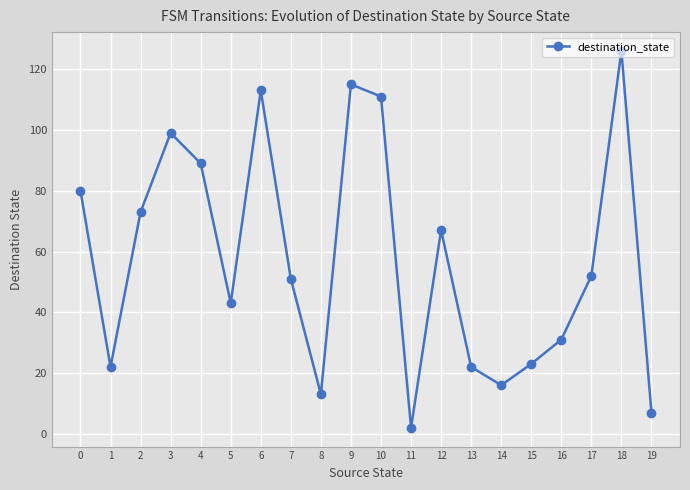

Is it true that the value at 10 is 111?

True